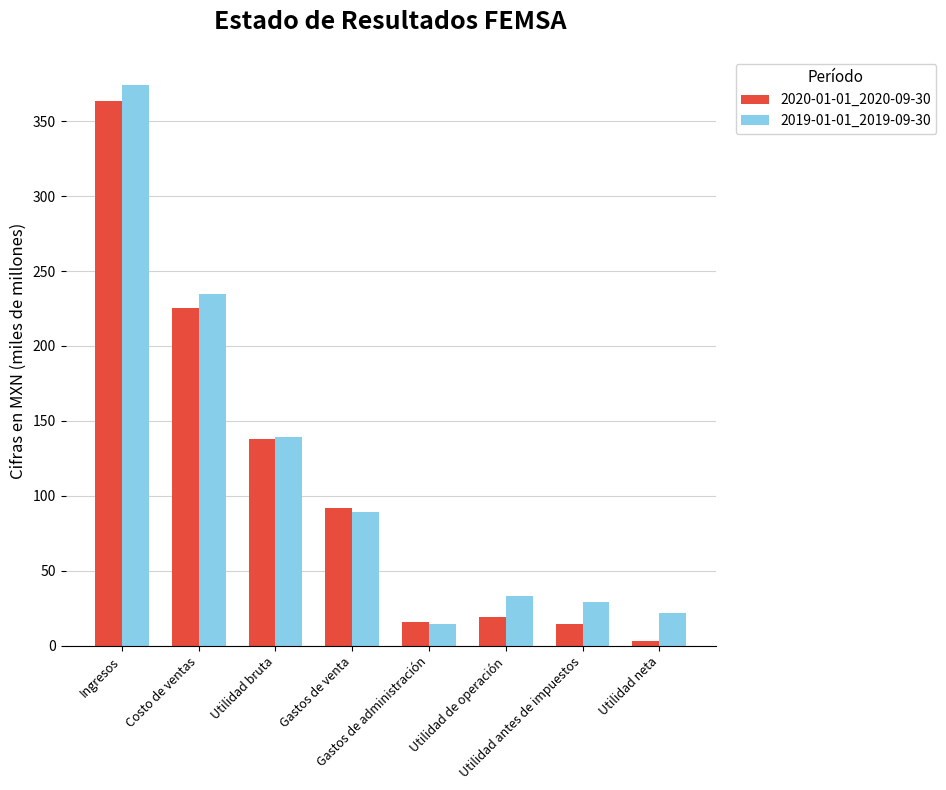

Rank the series by their maximum value, from lowest to highest.

2020-01-01_2020-09-30, 2019-01-01_2019-09-30